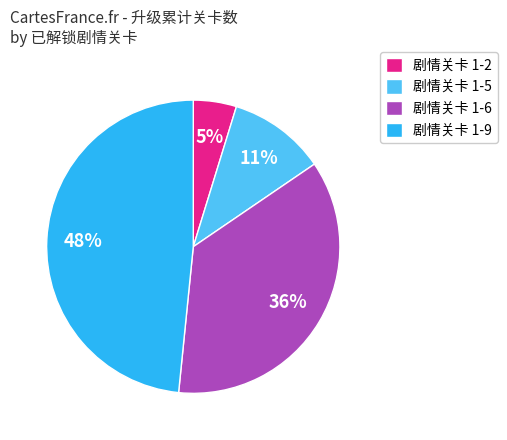

Between 剧情关卡 1-5 and 剧情关卡 1-9, which is larger?

剧情关卡 1-9